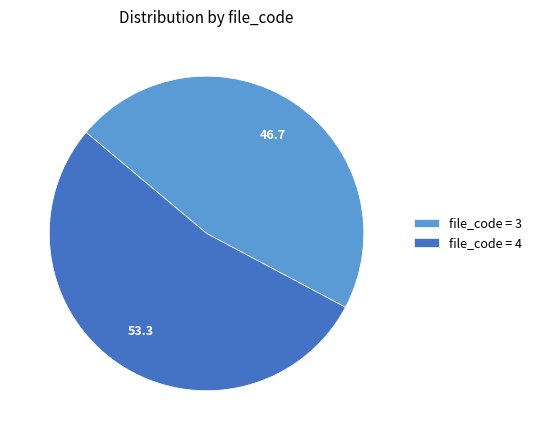

The file_code = 4 slice represents 64% of the pie. True or false?

False